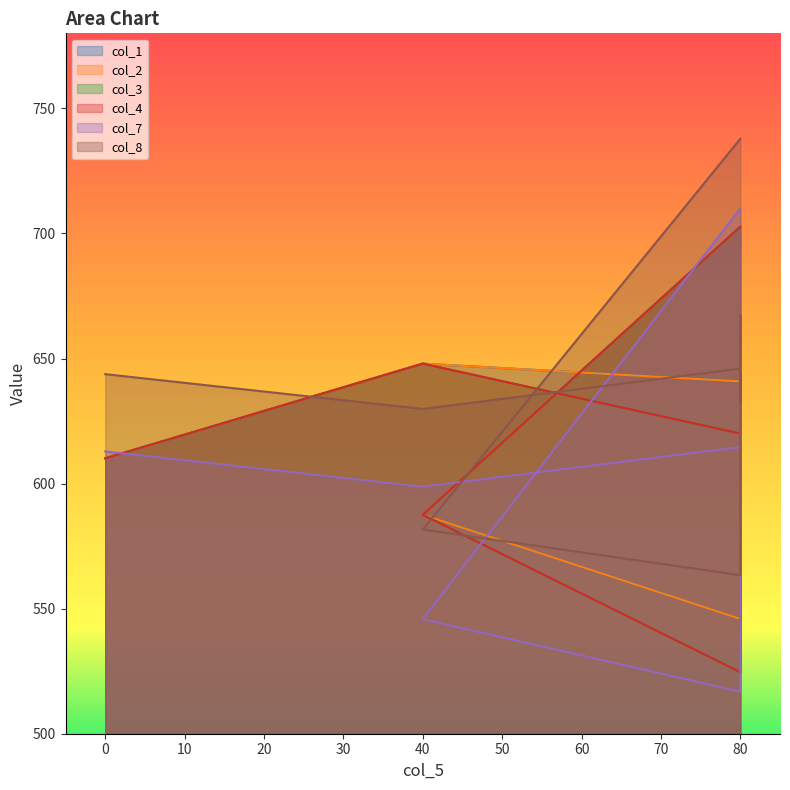

The col_1 series shows 587.5 at 40. True or false?

True